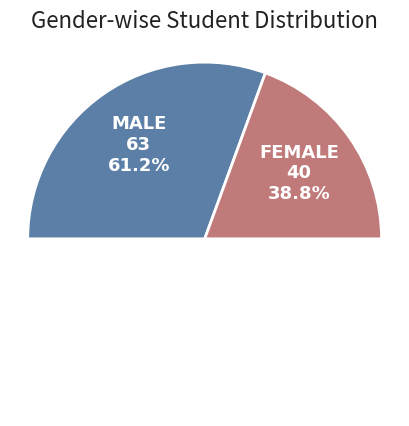

The FEMALE slice represents 51% of the pie. True or false?

False